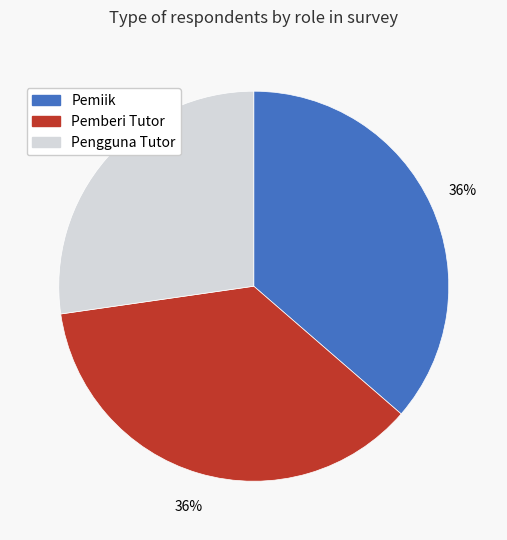

Do Pemiik and Pengguna Tutor together represent more than half of the pie?

Yes